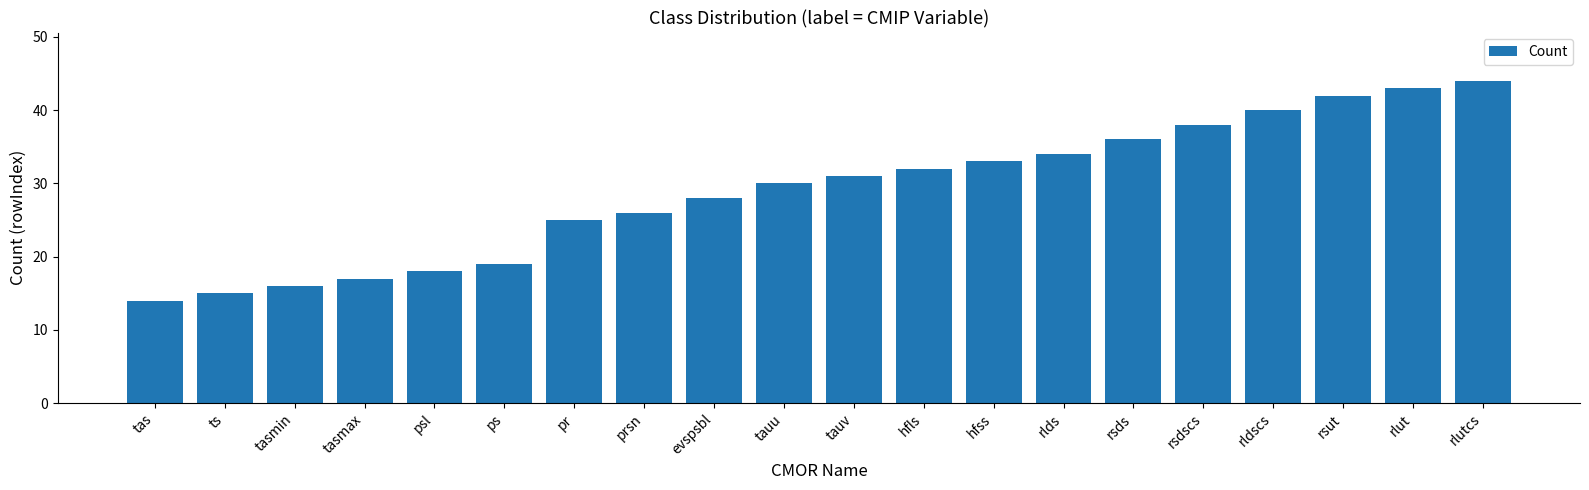

List the labels in order of value, smallest first.

tas, ts, tasmin, tasmax, psl, ps, pr, prsn, evspsbl, tauu, tauv, hfls, hfss, rlds, rsds, rsdscs, rldscs, rsut, rlut, rlutcs